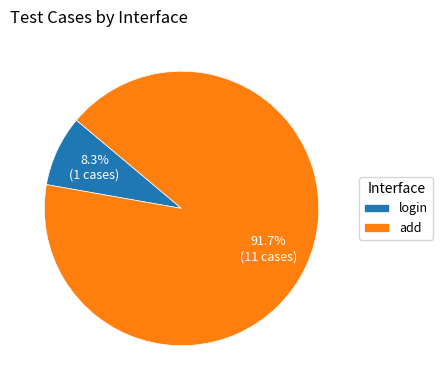

What percentage do add and login together represent?

100.0%